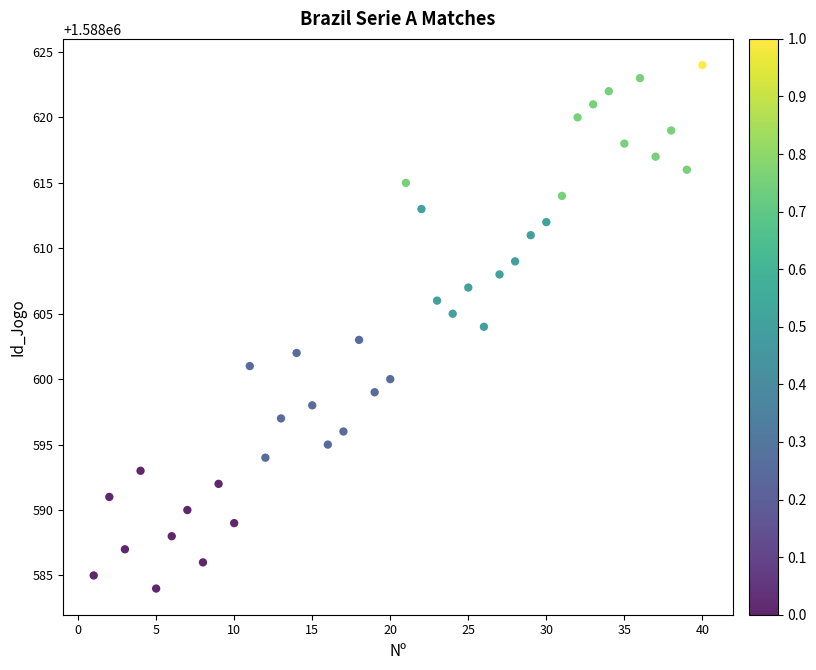

What is the range of X values (max minus min)?

39